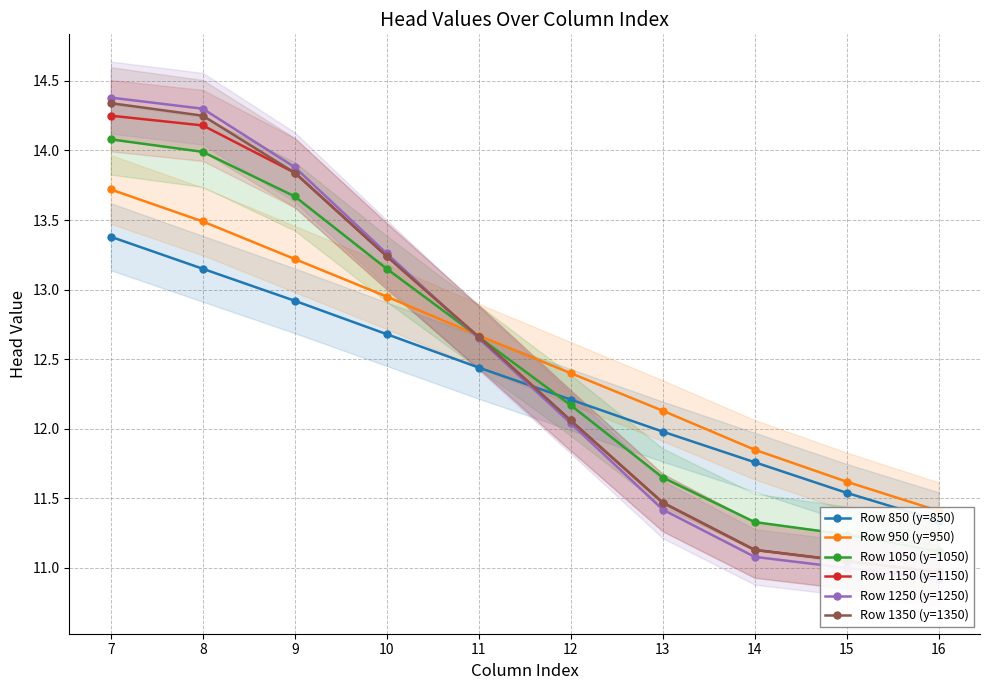

What is the highest value of the Row 950 (y=950) series?

13.7